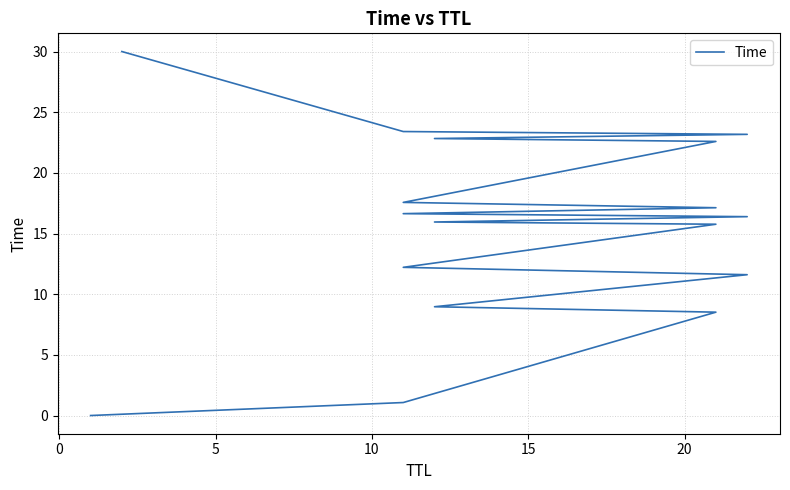

What is the sum of all values?

263.8